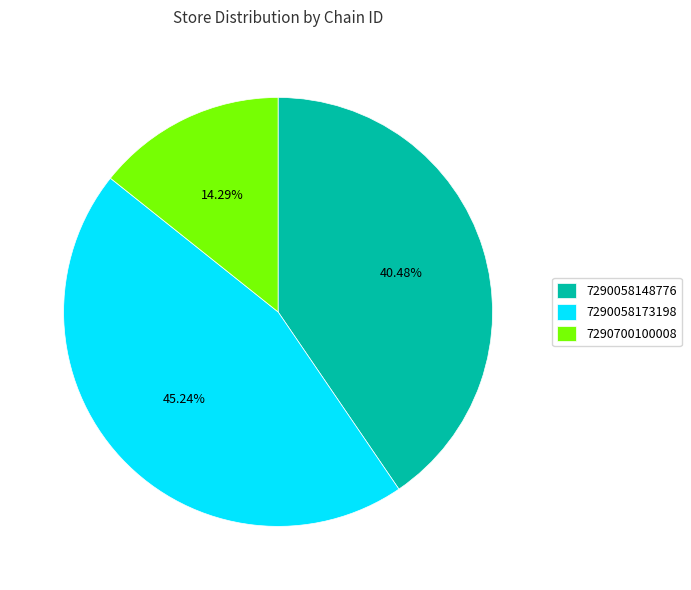

What portion of the pie excludes 7290058173198?

54.8%